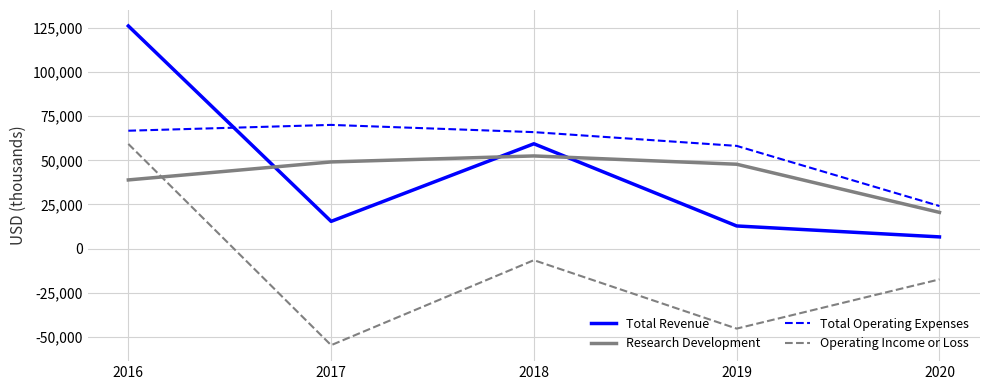

Which series changed the most between 2016 and 2017?

Operating Income or Loss